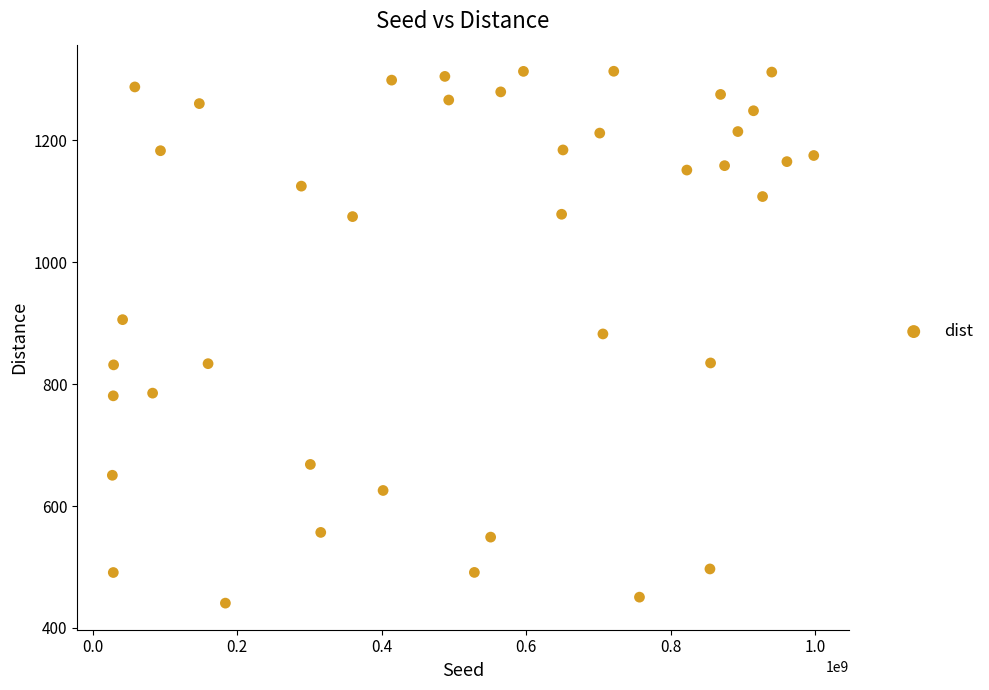

What is the range of Y values (max minus min)?

872.4